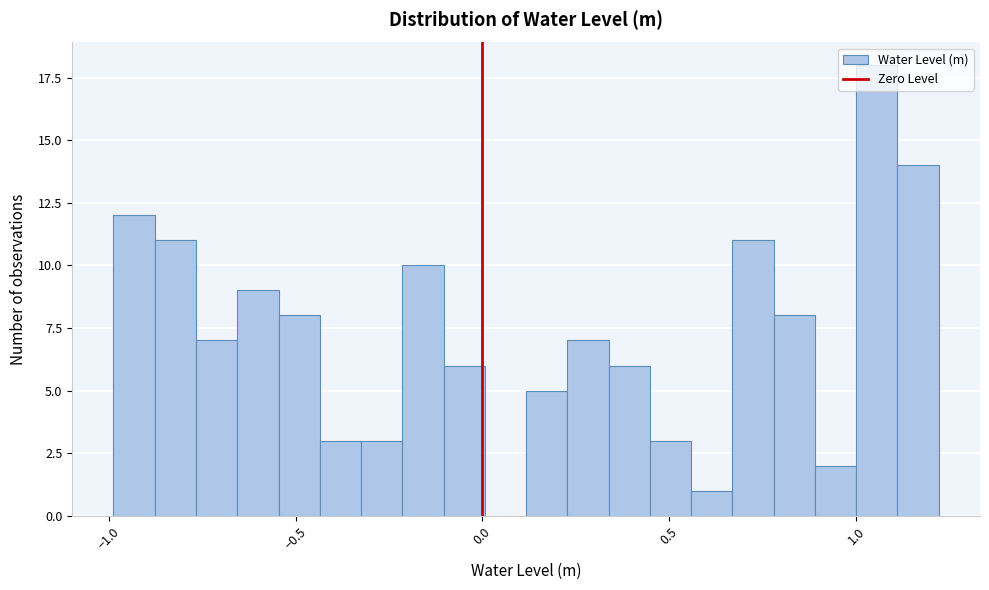

Around what value on the x-axis is the tallest bar? Give the approximate position of its centre, as read against the axis.

1.05